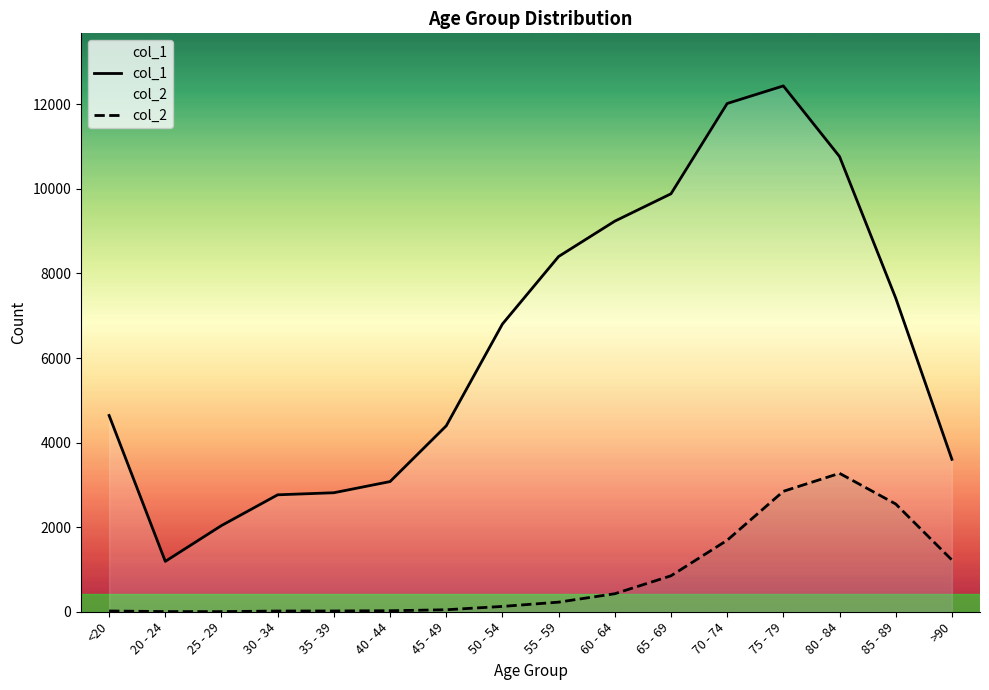

At how many categories does at least one series exceed 10098?

3